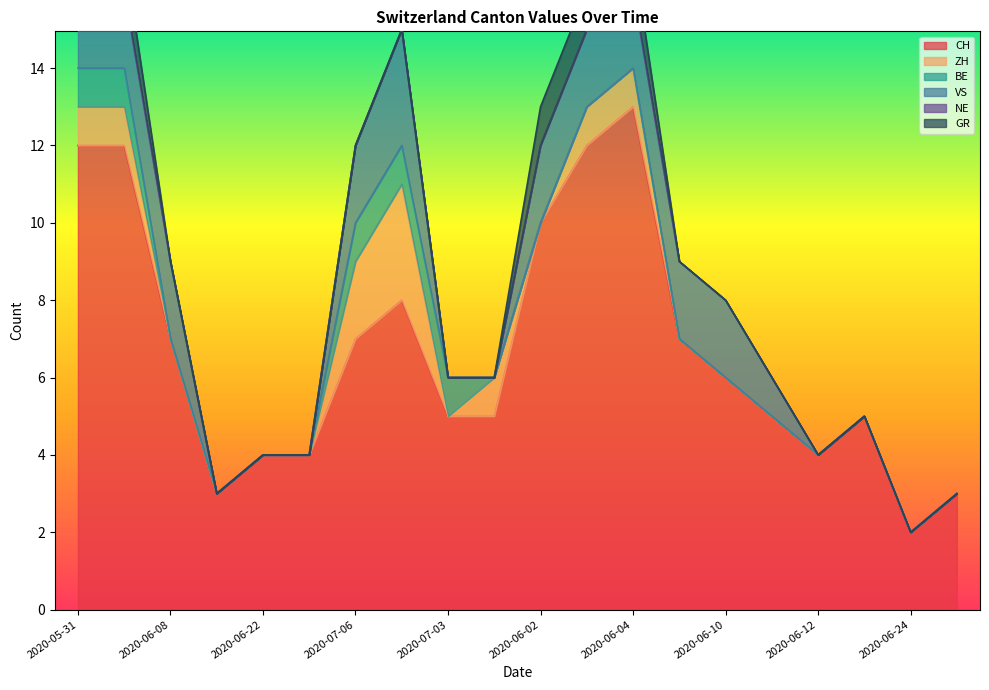

What is the label of the 12th point from the right?

2020-07-03